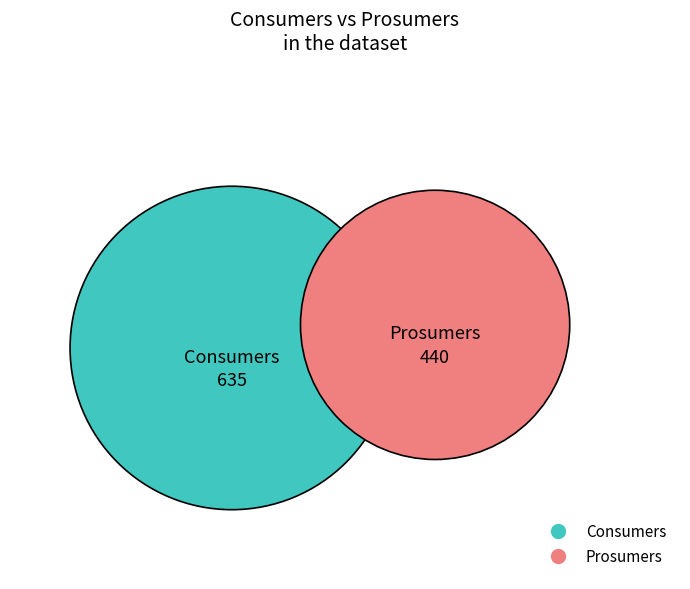

What is the change in value from Consumers to Prosumers?

-195